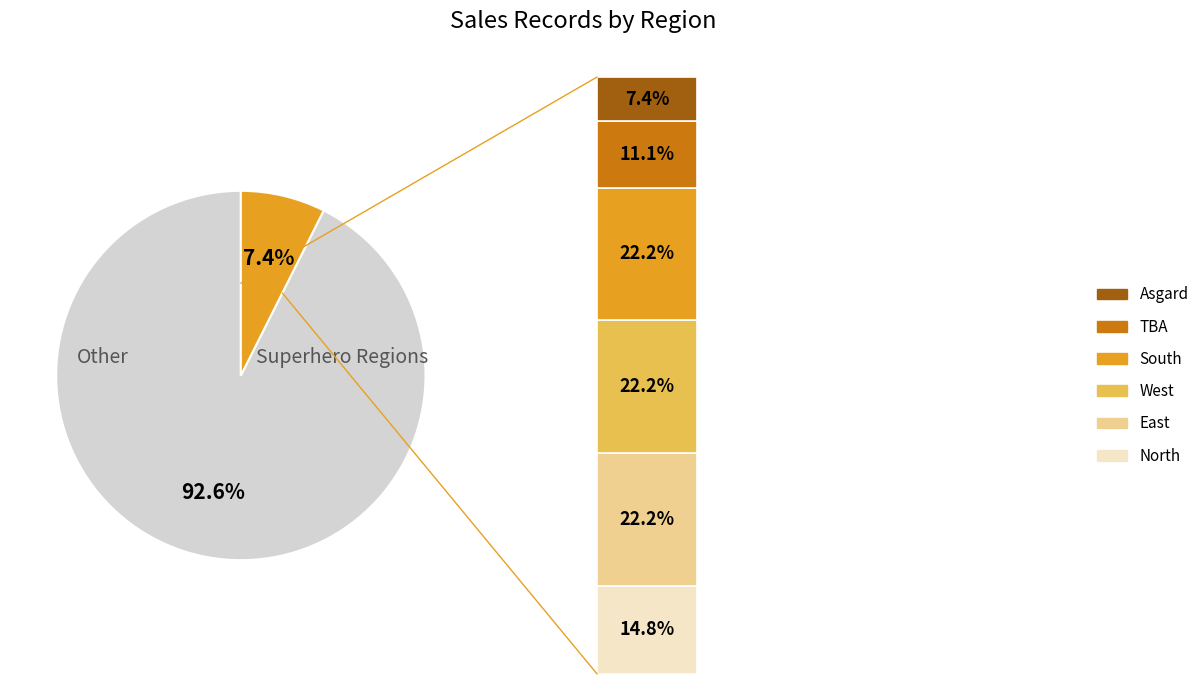

What is the smallest slice in the pie chart?

Asgard